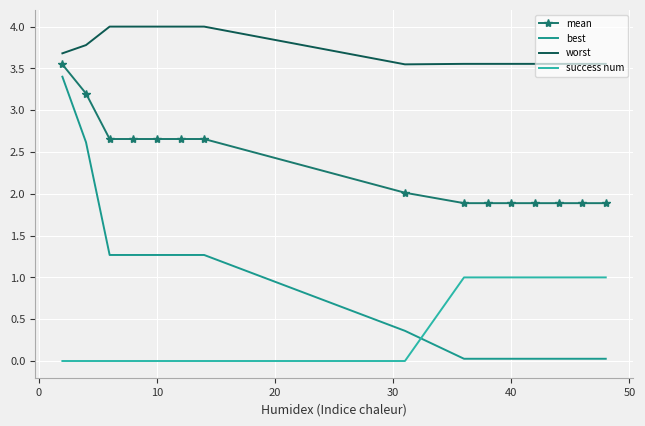

What is the maximum value for success num?

1.0